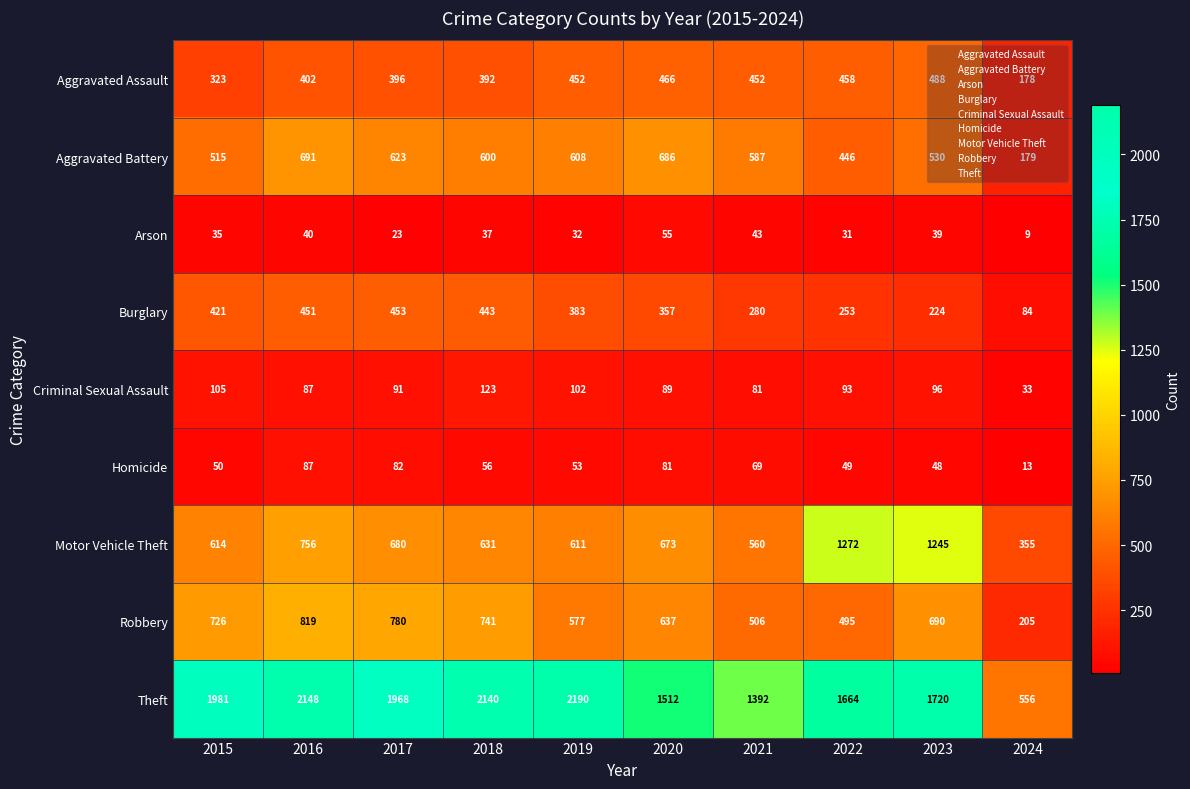

How many categories are shown in the chart?

10